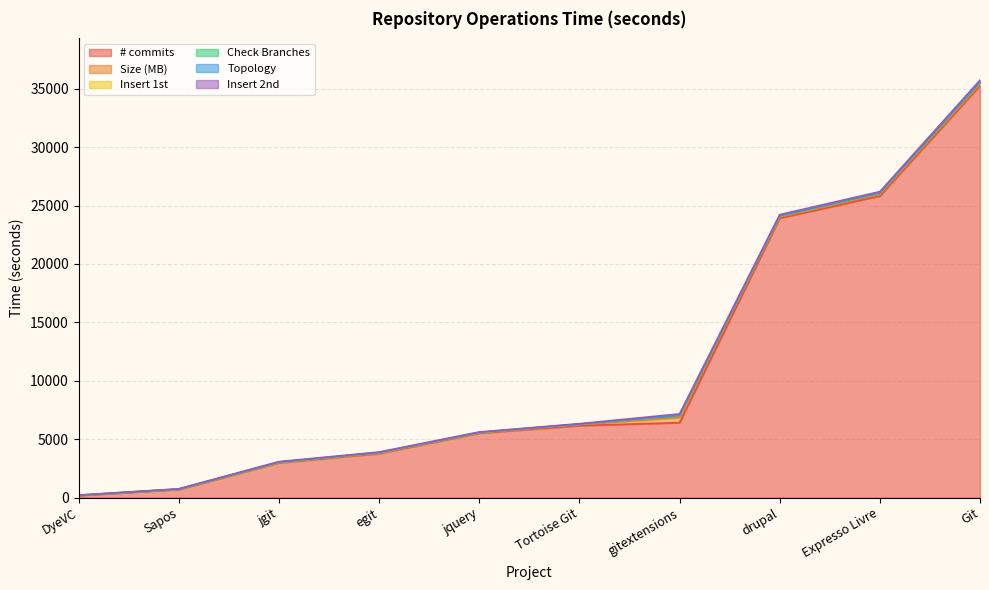

At which category does Insert 1st reach its first local valley?

Tortoise Git